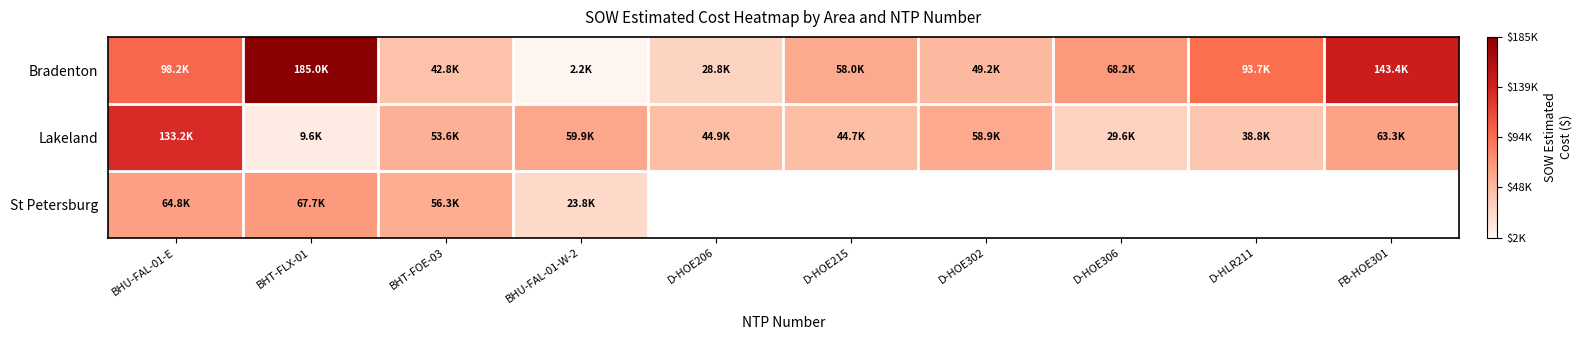

Which series has the largest total across all categories?

Bradenton